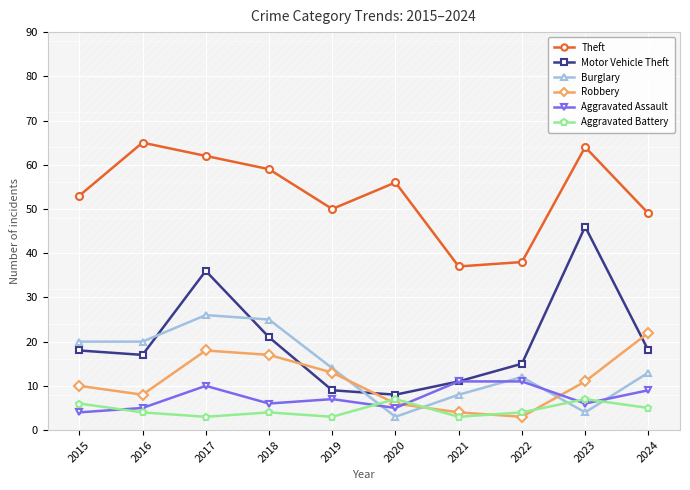

List the labels in order of Theft value, largest first.

2016, 2023, 2017, 2018, 2020, 2015, 2019, 2024, 2022, 2021